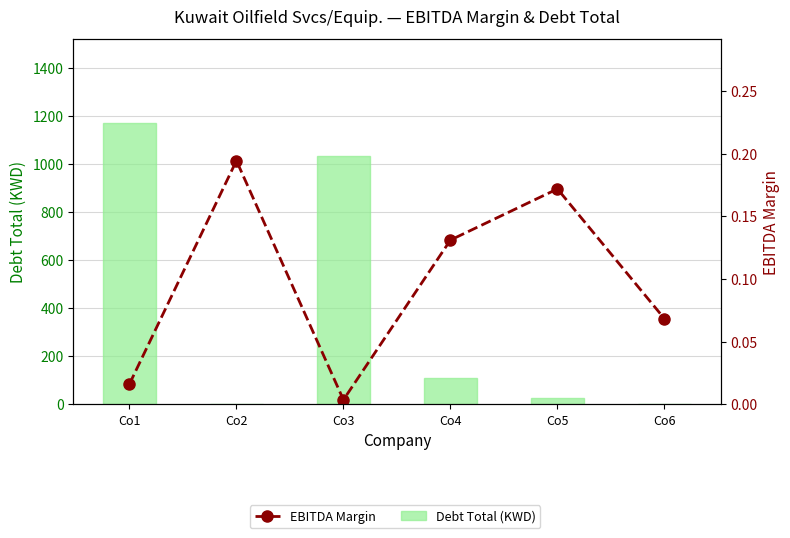

What is the difference between the EBITDA Margin values at Co2 and Co6?

0.1